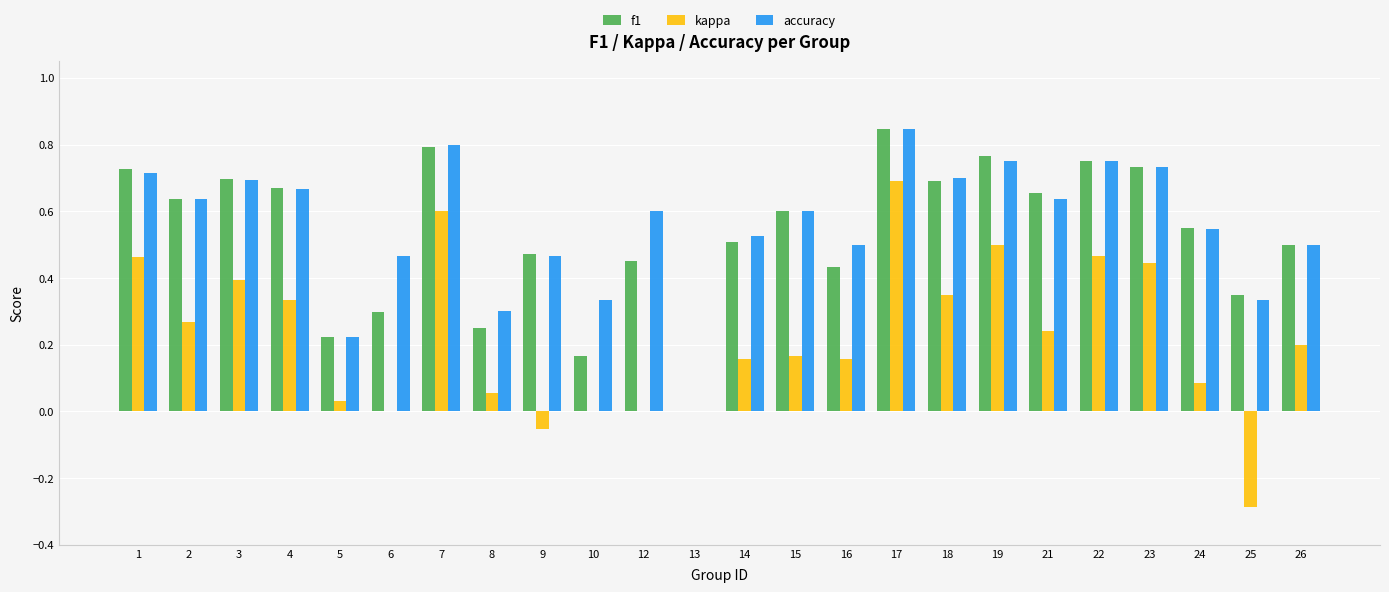

How many groups of bars are there?

24